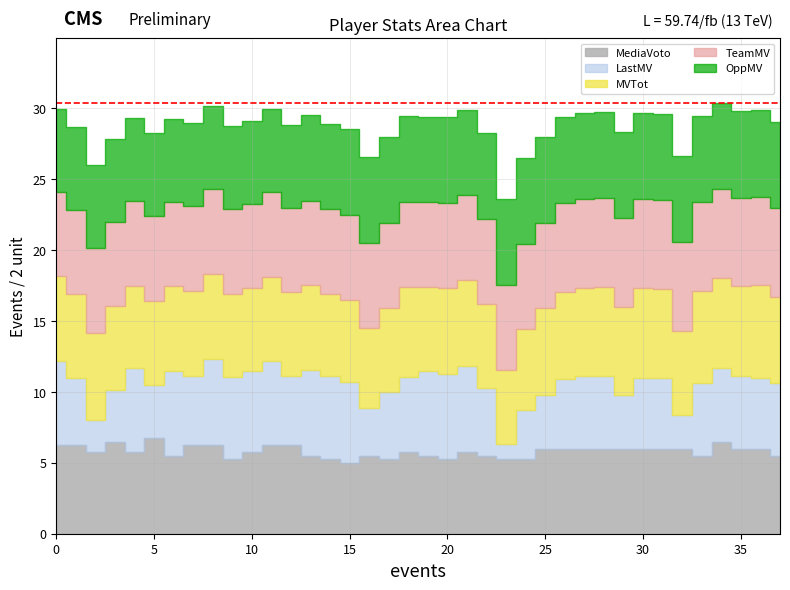

Where does the MVTot series first go above 6?

2